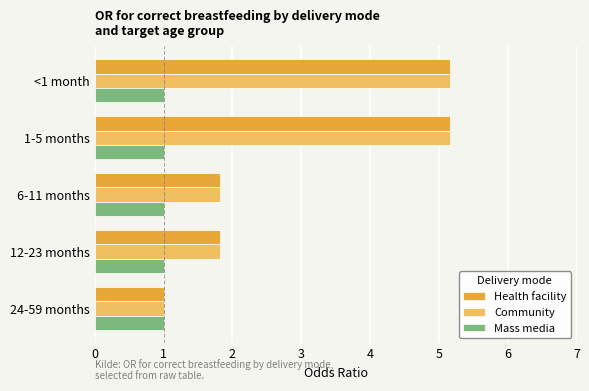

Count the number of categories in the chart.

5